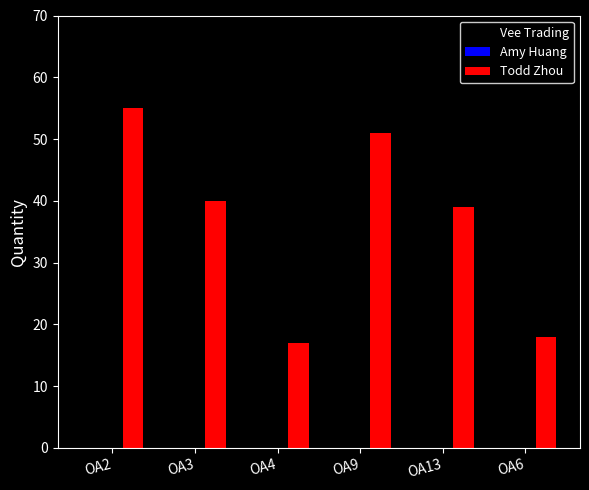

What is the approximate value at OA13, to the nearest 5?

40